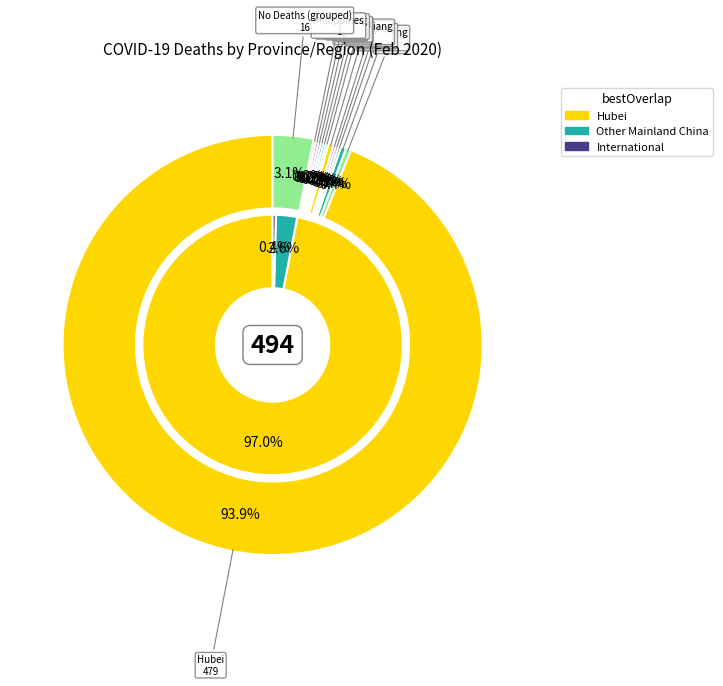

The Gansu slice represents 15% of the pie. True or false?

False